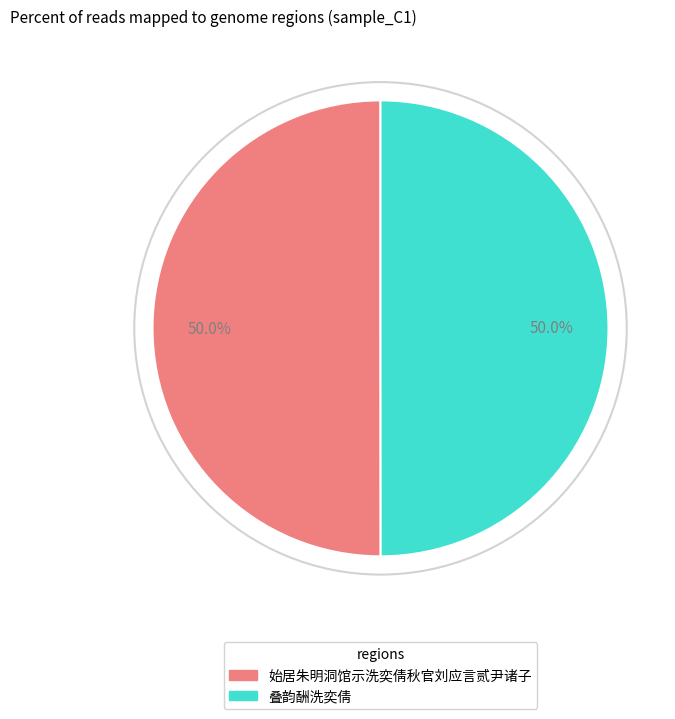

Combined, what portion of the pie is 始居朱明洞馆示洗奕倩秋官刘应言贰尹诸子 and 叠韵酬洗奕倩?

100.0%